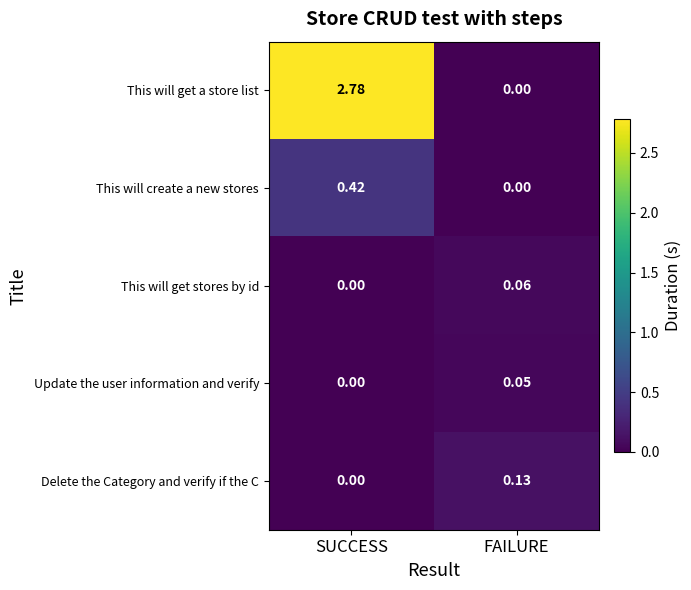

Between SUCCESS and FAILURE, which series saw the biggest shift?

This will get a store list